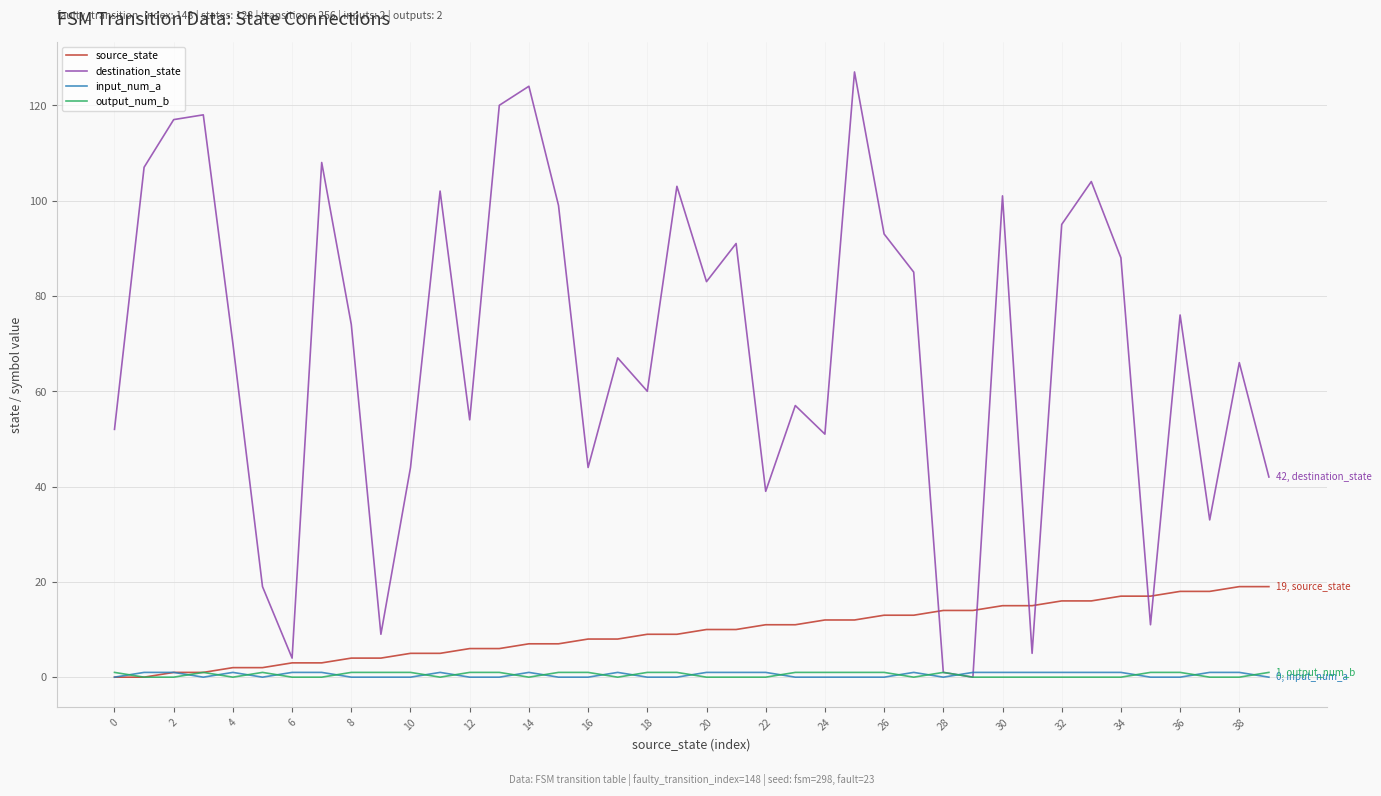

What is the sum of all source_state values?

380